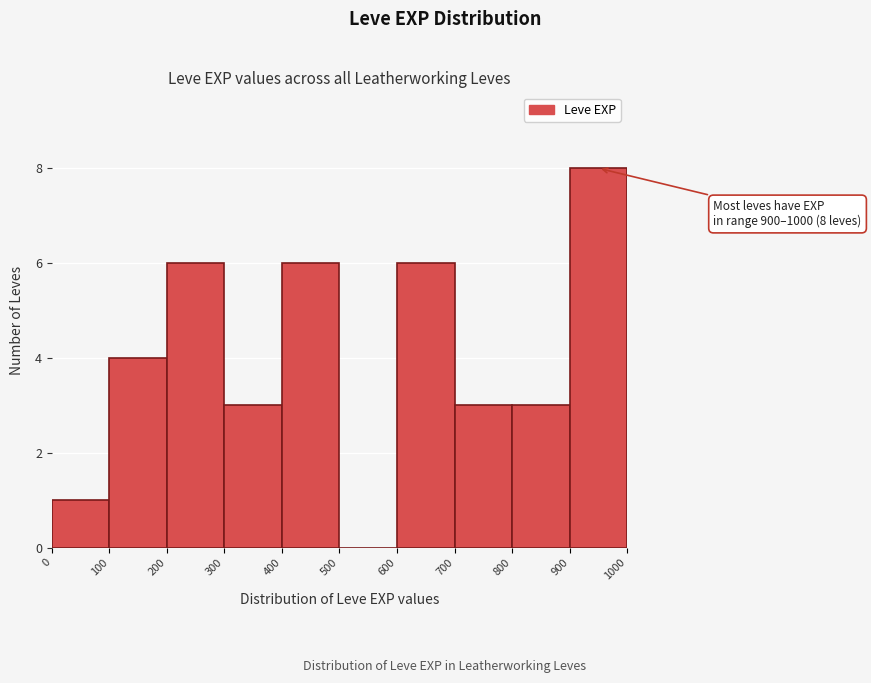

Over which range of the x-axis is the bar tallest?

900 to 1000